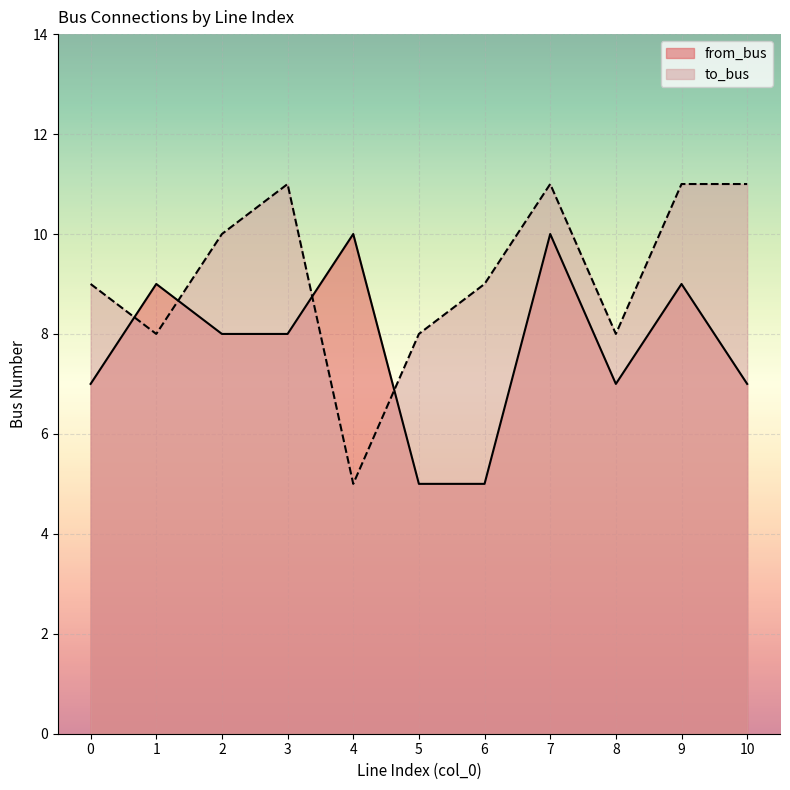

How many data points in to_bus are above 9?

5